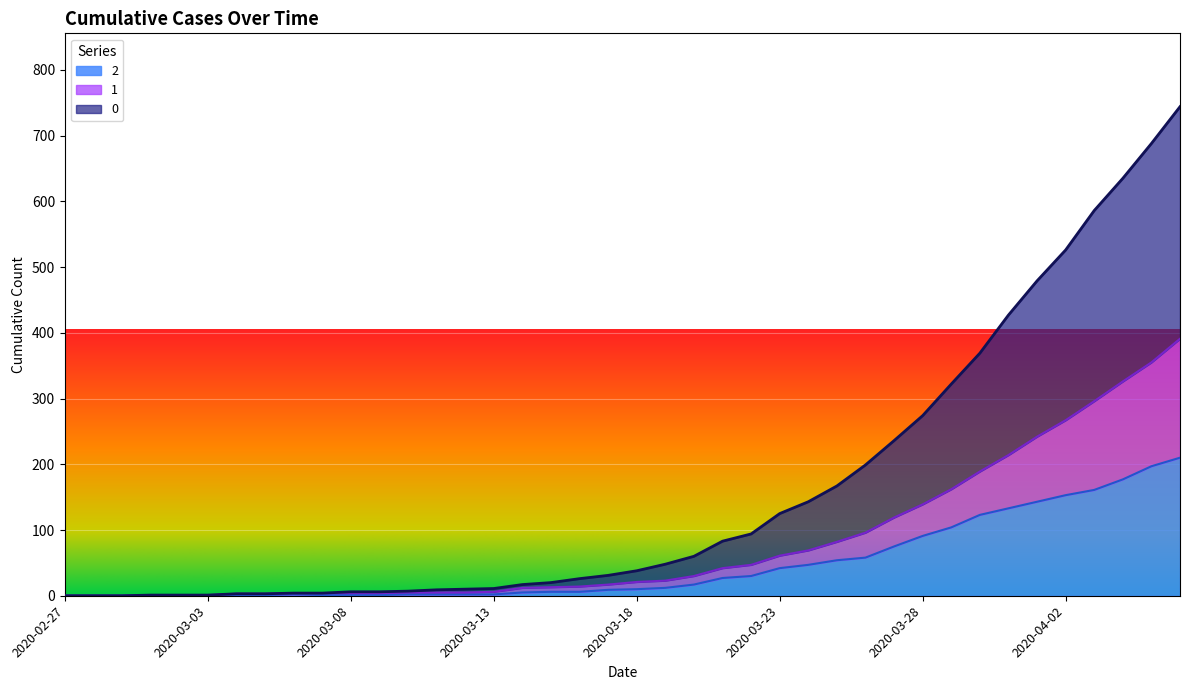

At which label is 1 closest to 195?

2020-03-30